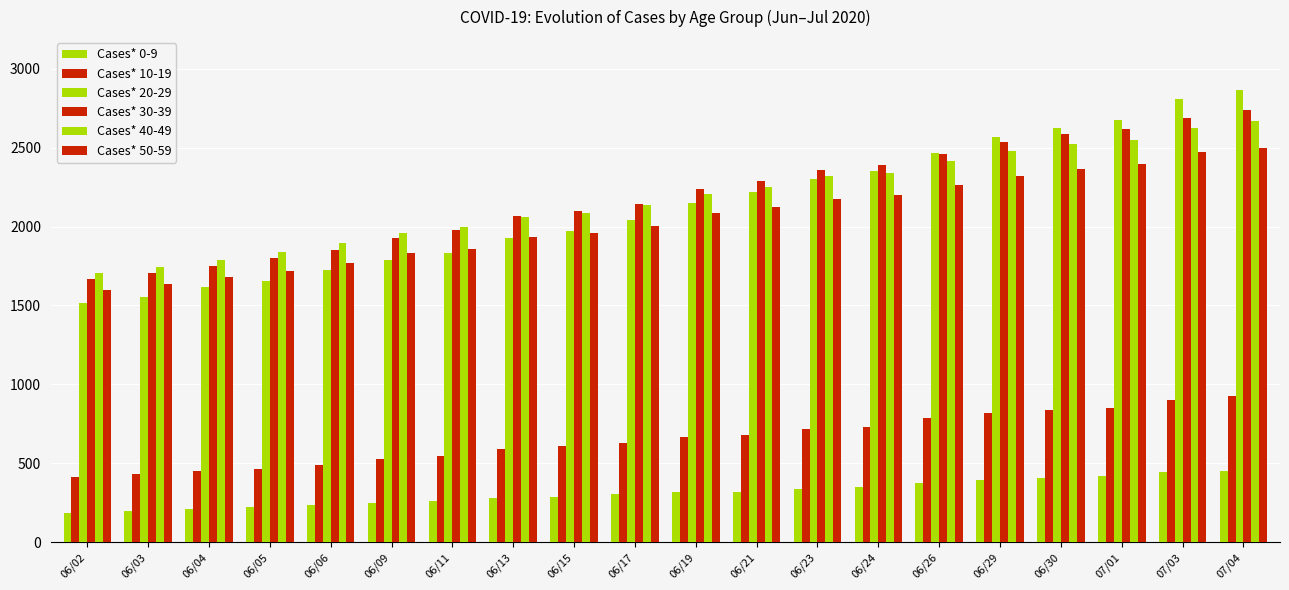

What is the spread (max minus min) of values at 06/23?

2024